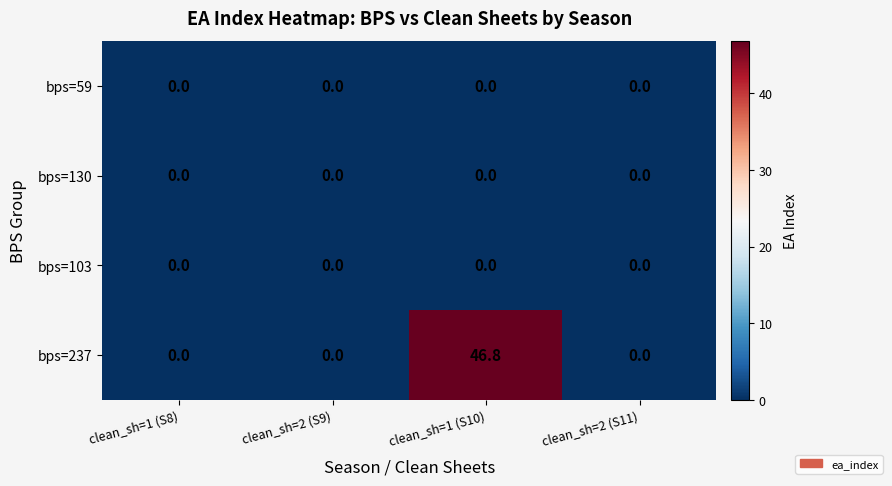

How many distinct data groups are displayed?

4